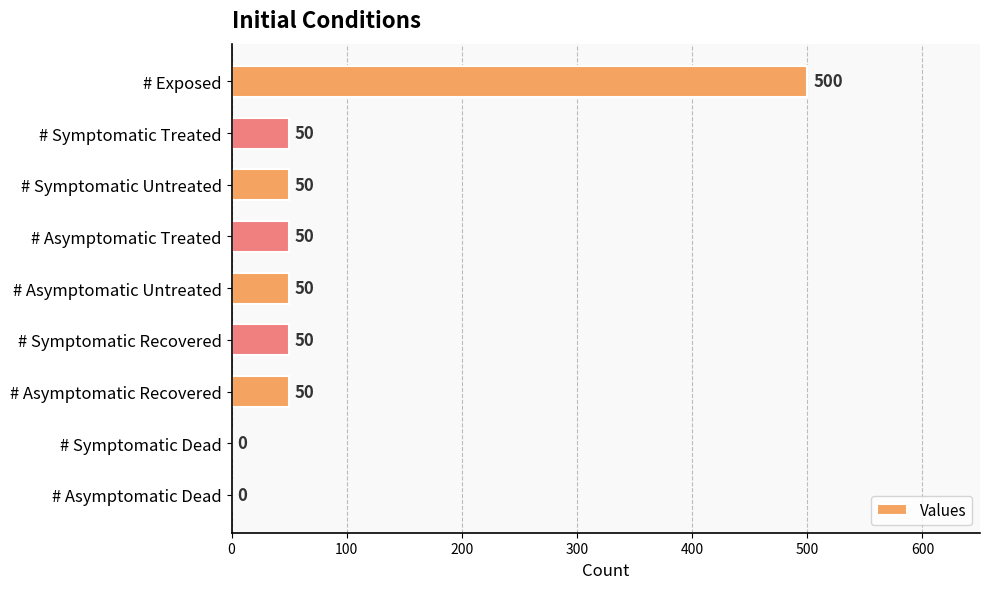

What is the sum of all values?

800